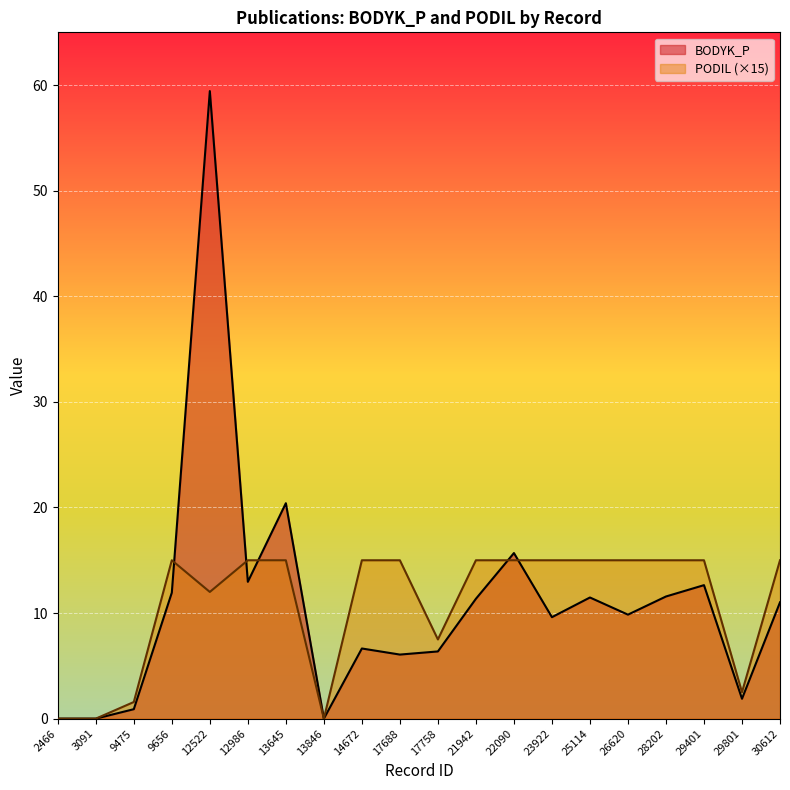

What is the highest value of the BODYK_P series?

59.4